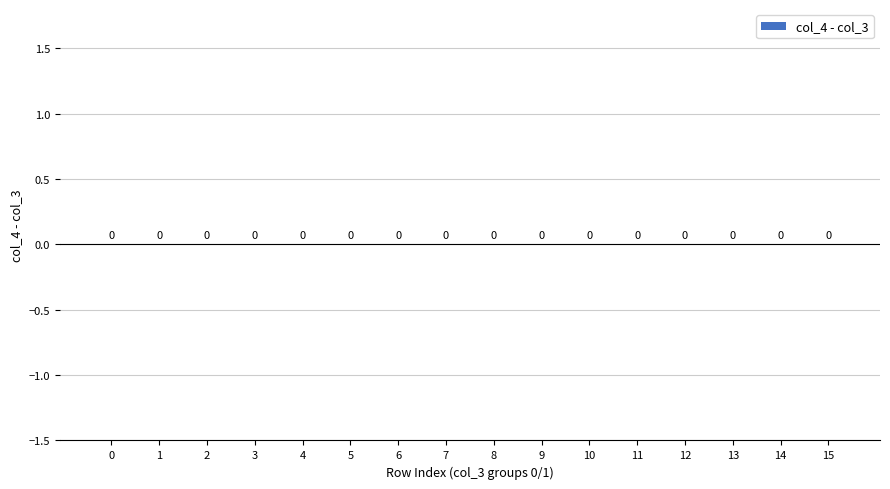

Is the value of col_4 at 5 greater than the value of col_1 at 6?

No